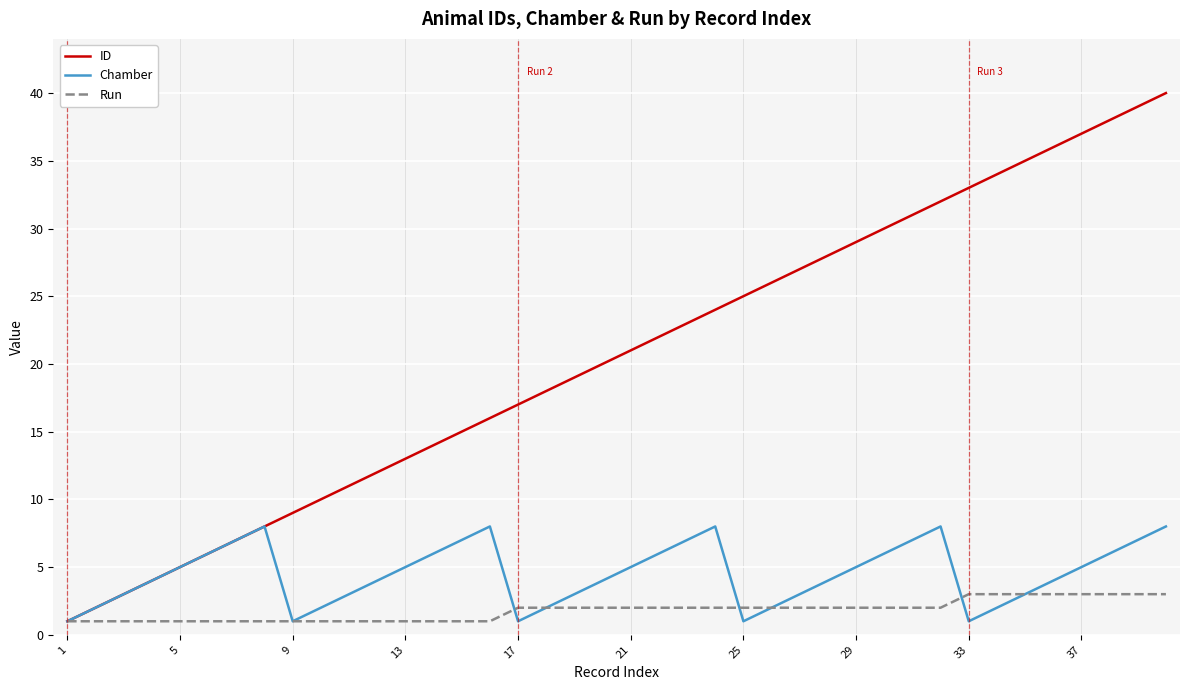

What is the maximum value for Run?

3